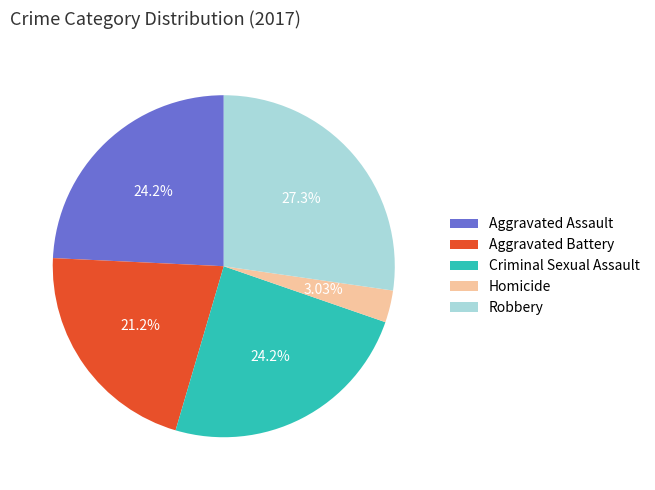

What portion of the pie excludes Criminal Sexual Assault?

75.8%